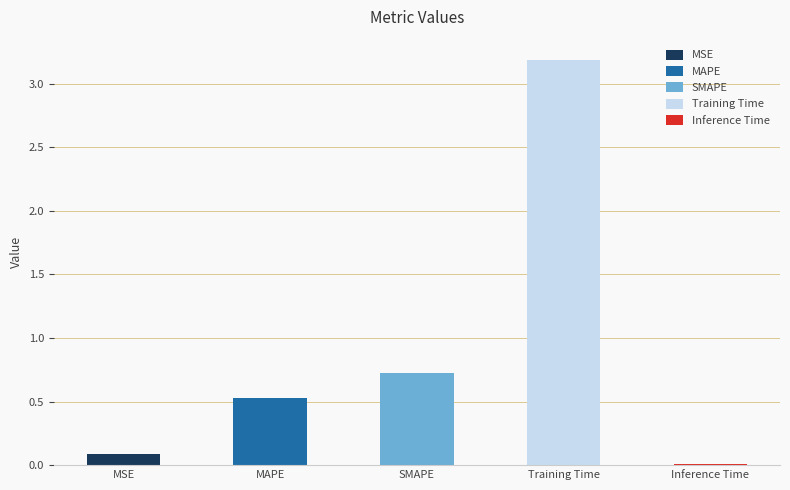

What is the difference between the maximum and minimum values?

3.2